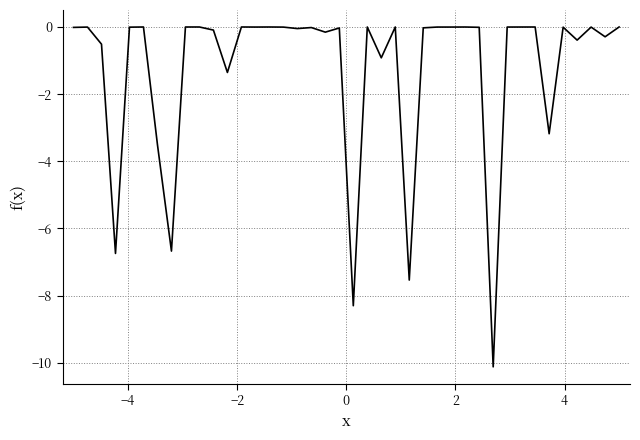

What is the sum of all values?

-50.0